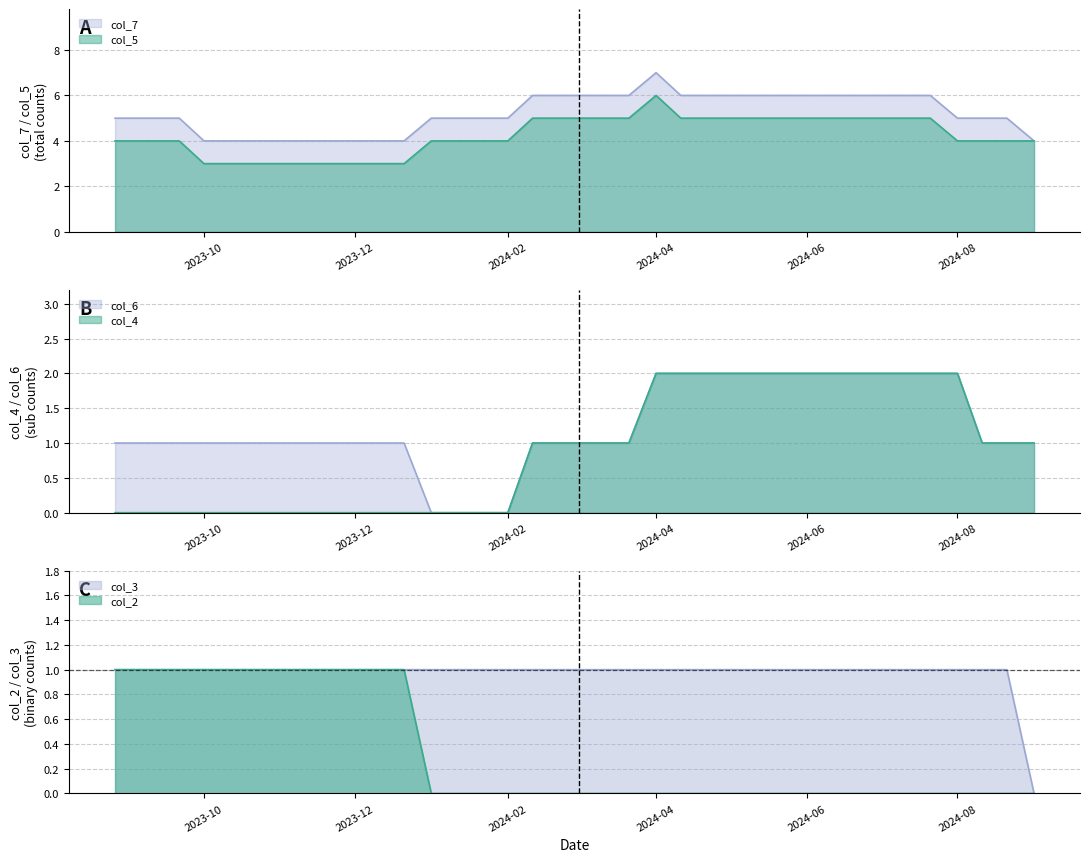

What is the greatest value displayed?

7